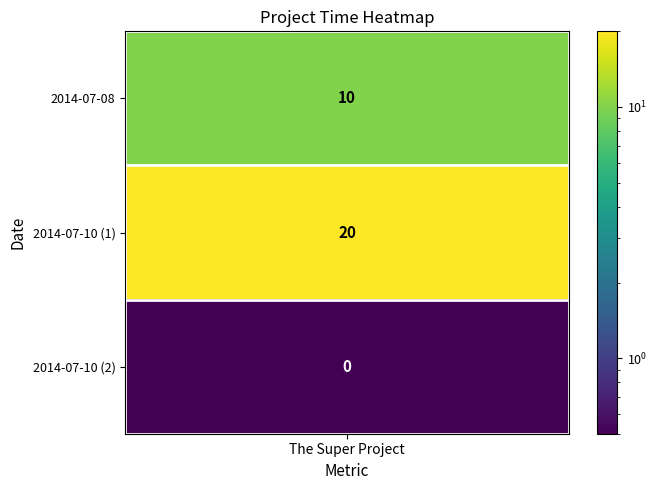

How many values are between 0 and 20?

3